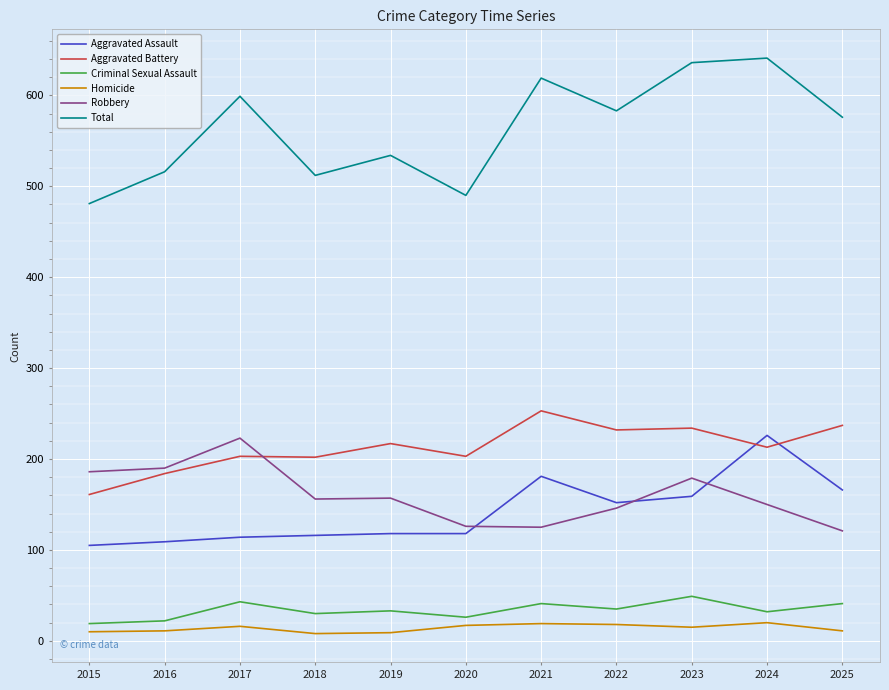

Which series has the largest total across all categories?

Total